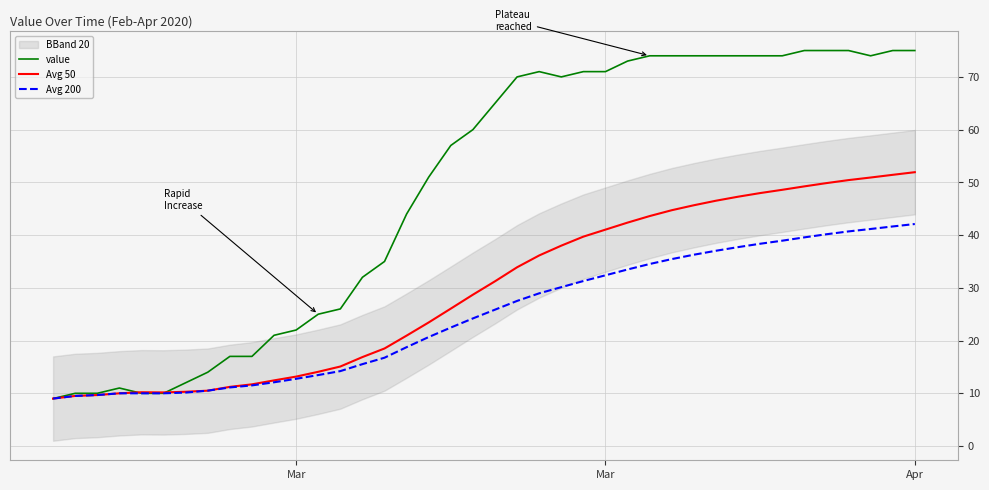

True or false: Avg 200 and value intersect in this chart.

False